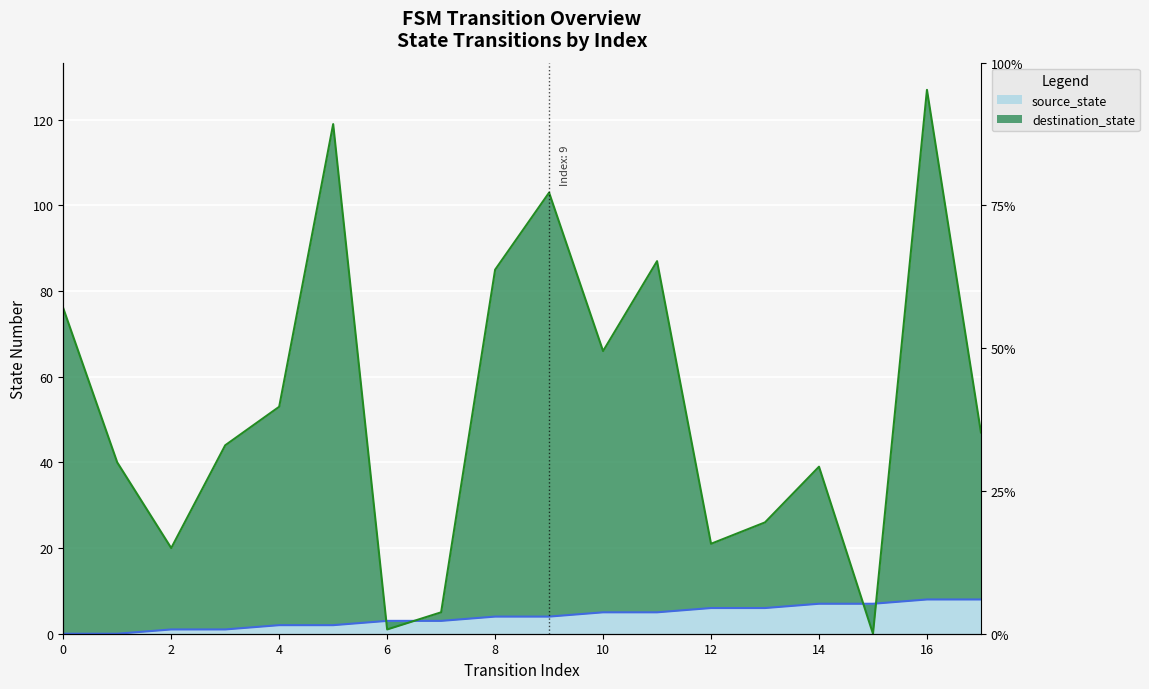

How many times do destination_state and source_state cross each other?

4